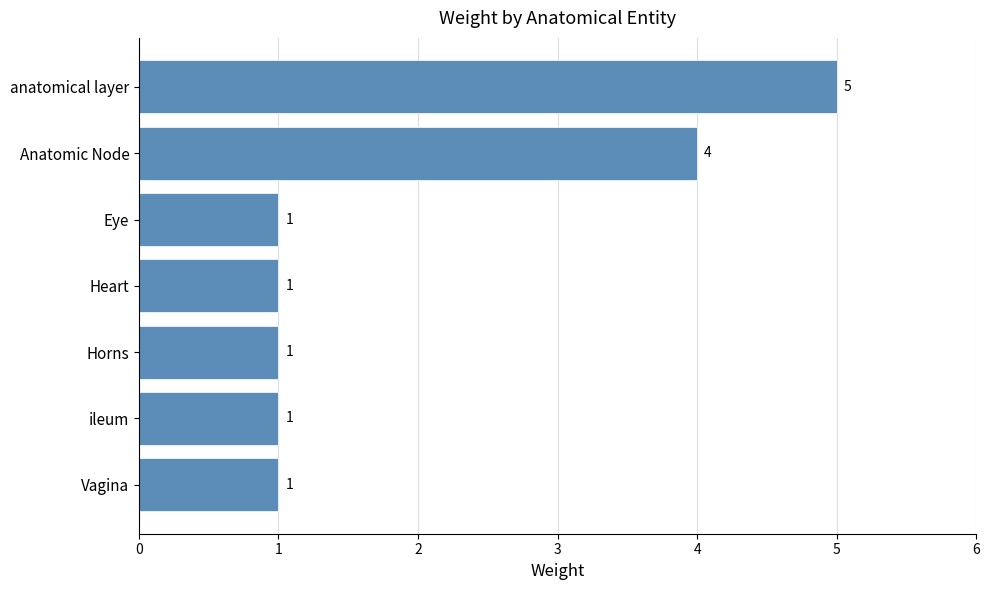

Reading top to bottom, list all the values displayed in this chart.

5	4	1	1	1	1	1